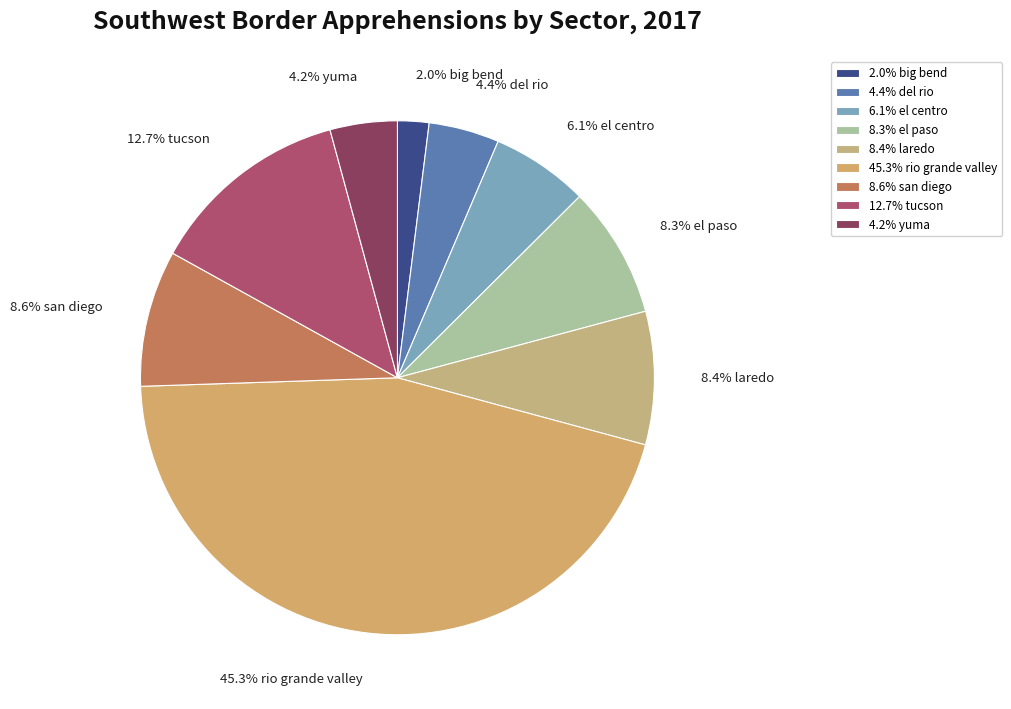

How many segments does this pie chart have?

9